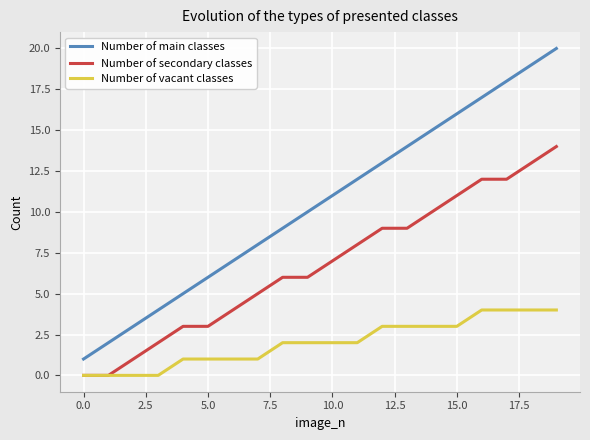

Which series has the largest total across all categories?

Number of main classes